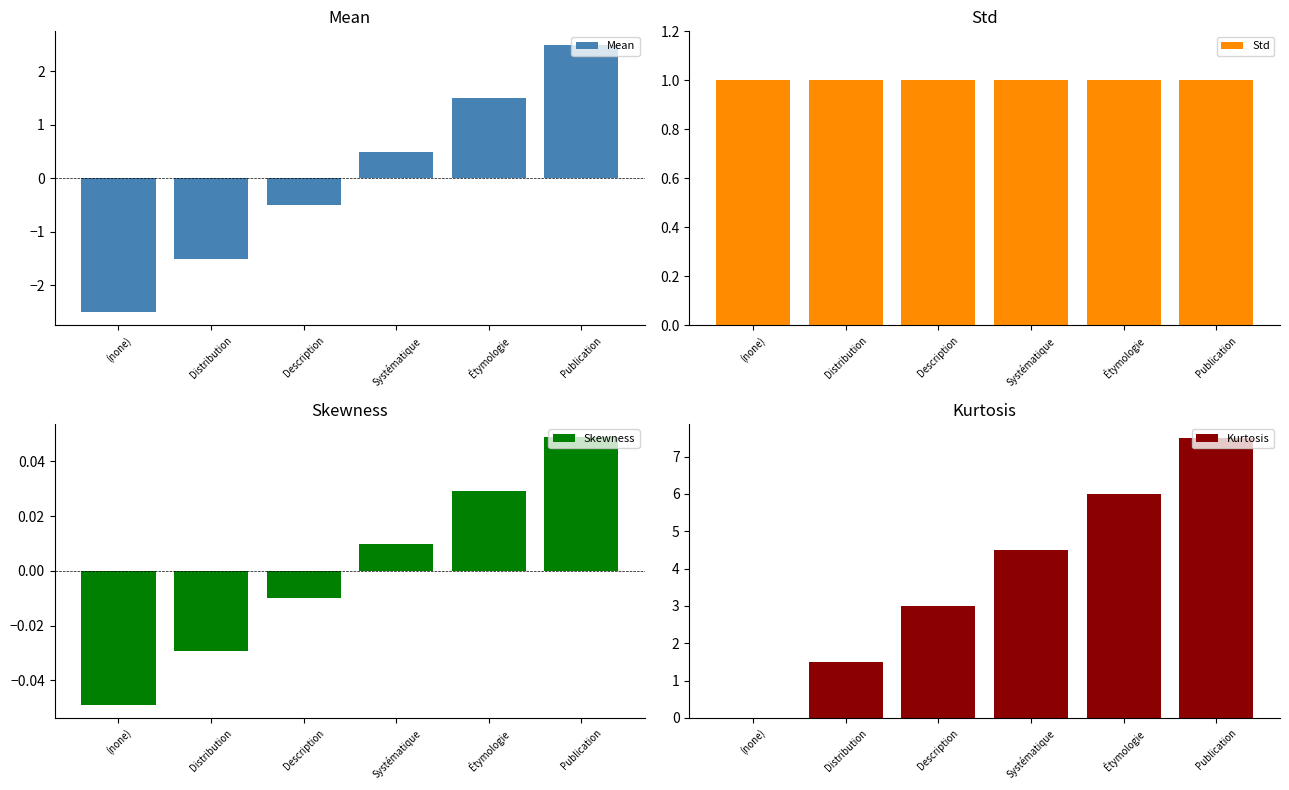

How many positive values does the Mean series have?

3